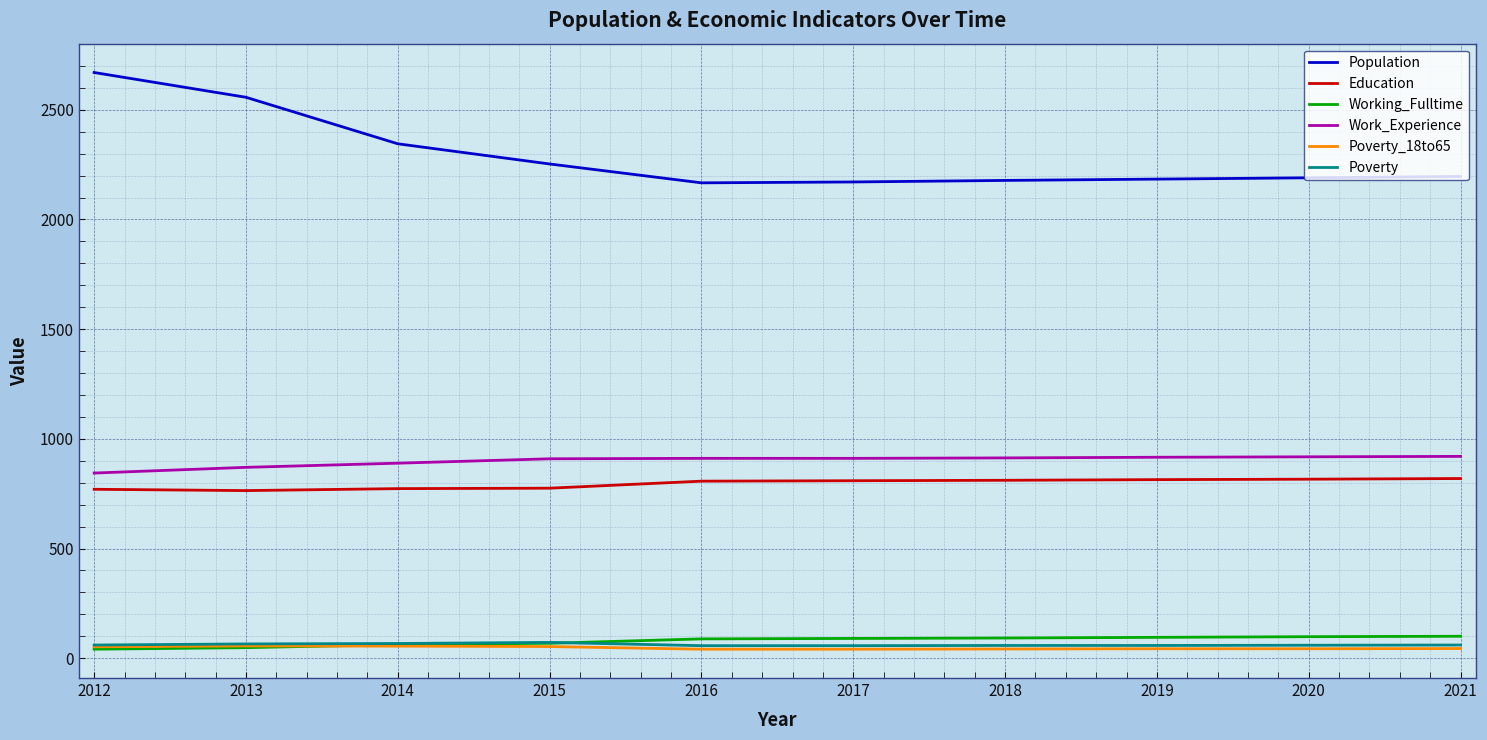

Which series has the widest spread of values?

Population